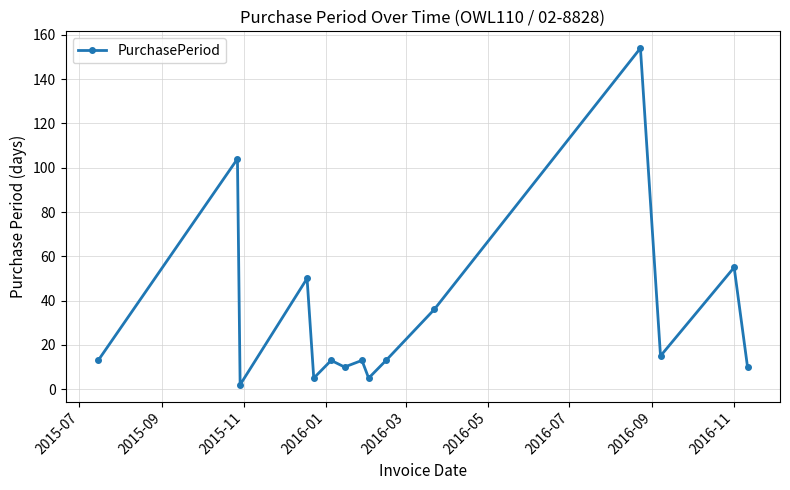

What is the sum of all values?

498